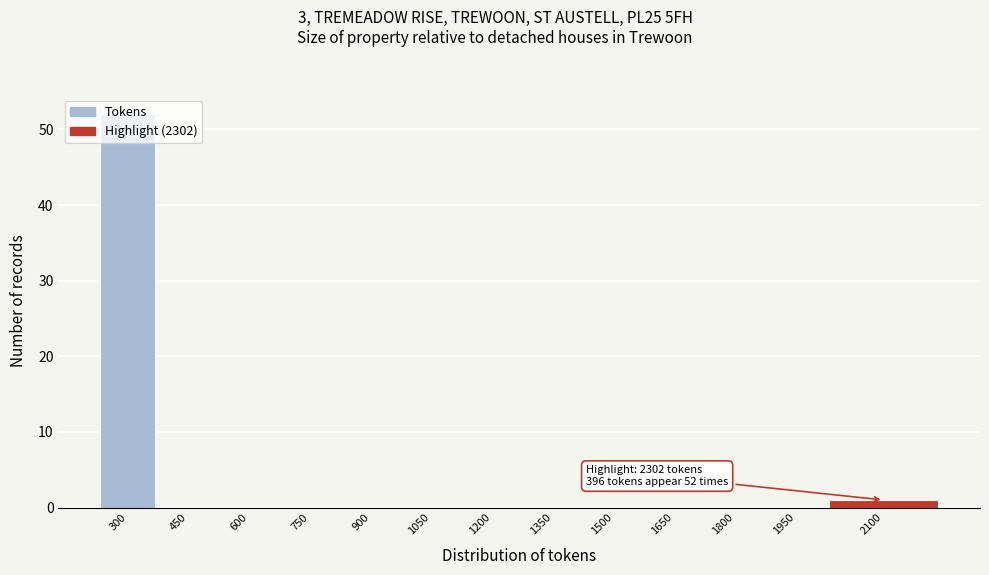

What is the sum of all values?

53